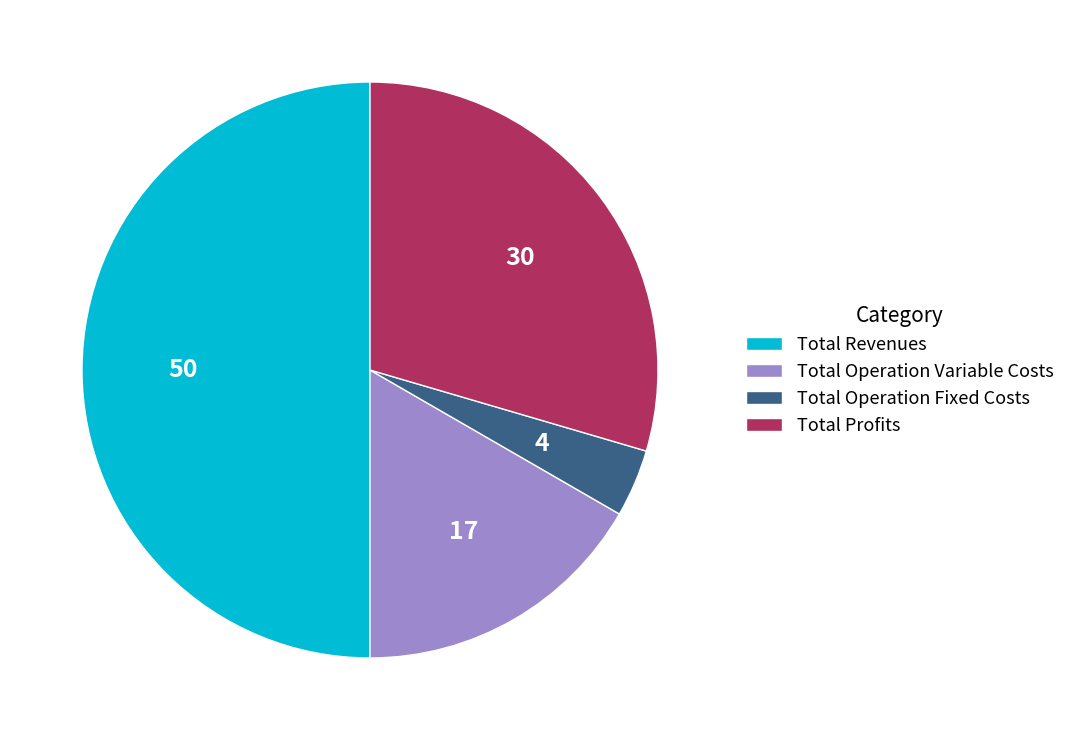

What is the largest slice in the pie chart?

Total Revenues